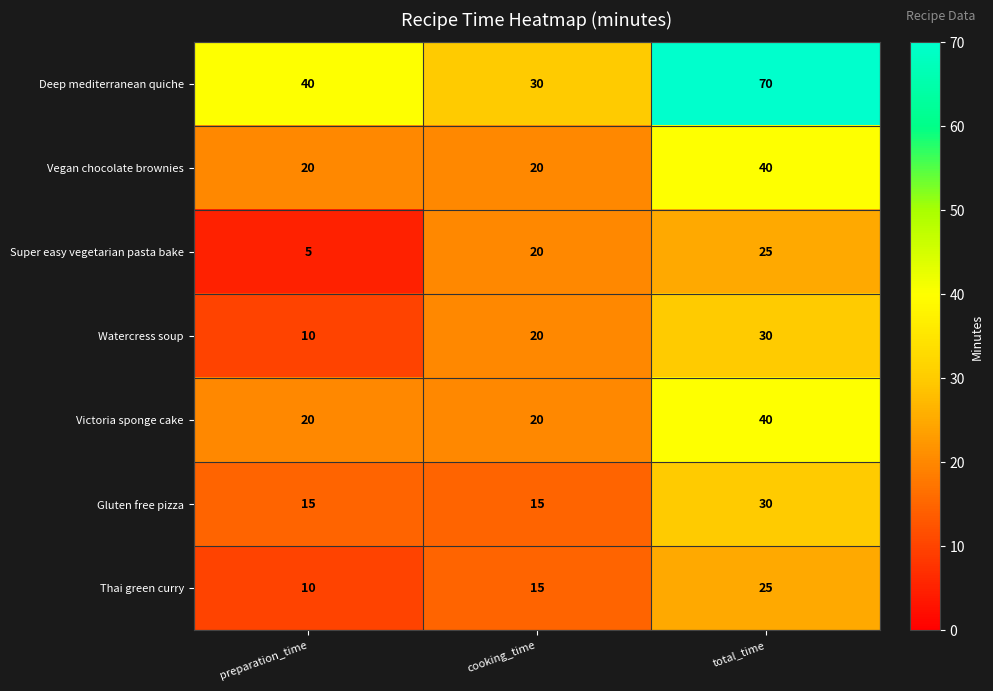

What is the spread (max minus min) of values at preparation_time?

35